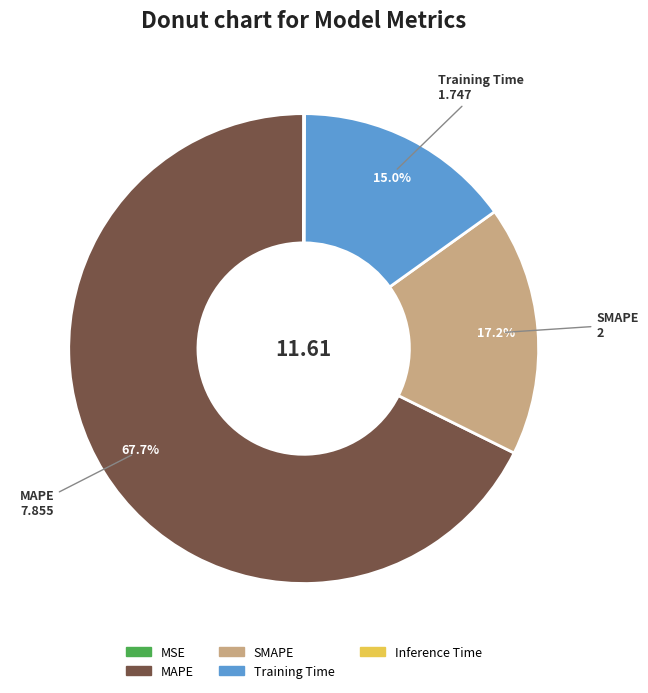

Is there any slice that represents more than half of the pie?

Yes